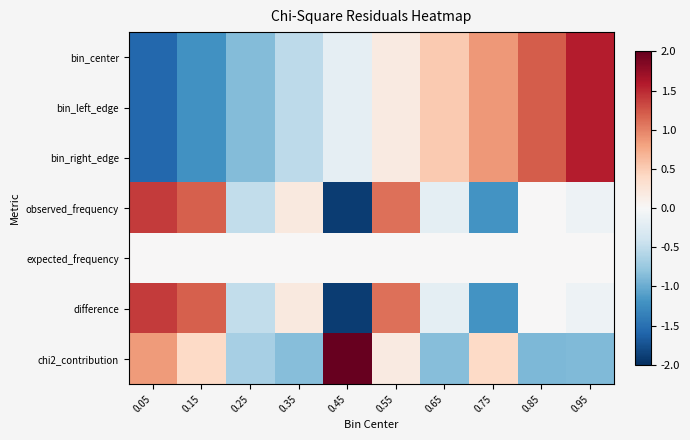

At how many categories does at least one series exceed 0?

9